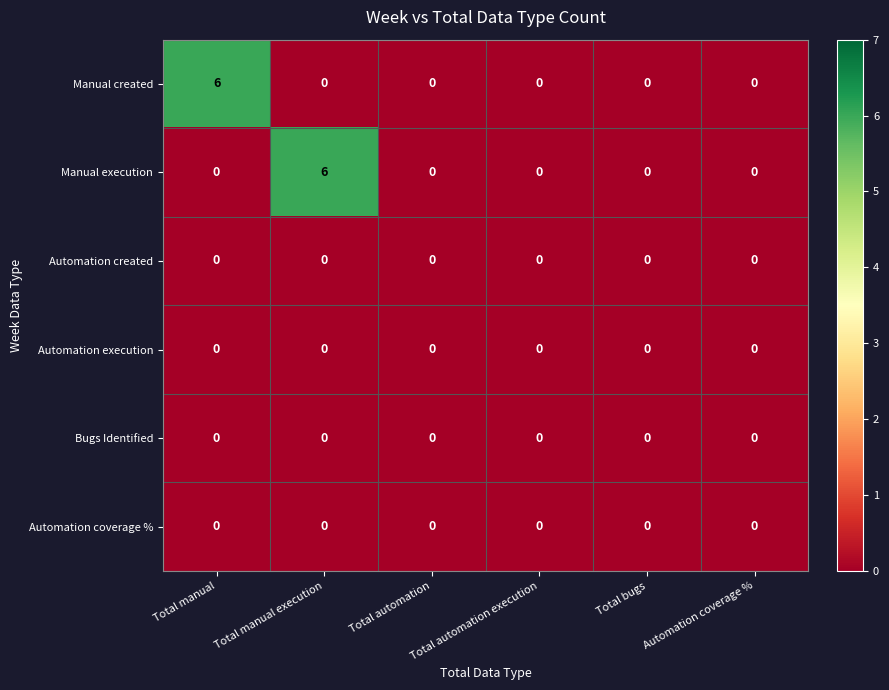

Is it true that Bugs Identified equals 0 at Total manual?

True